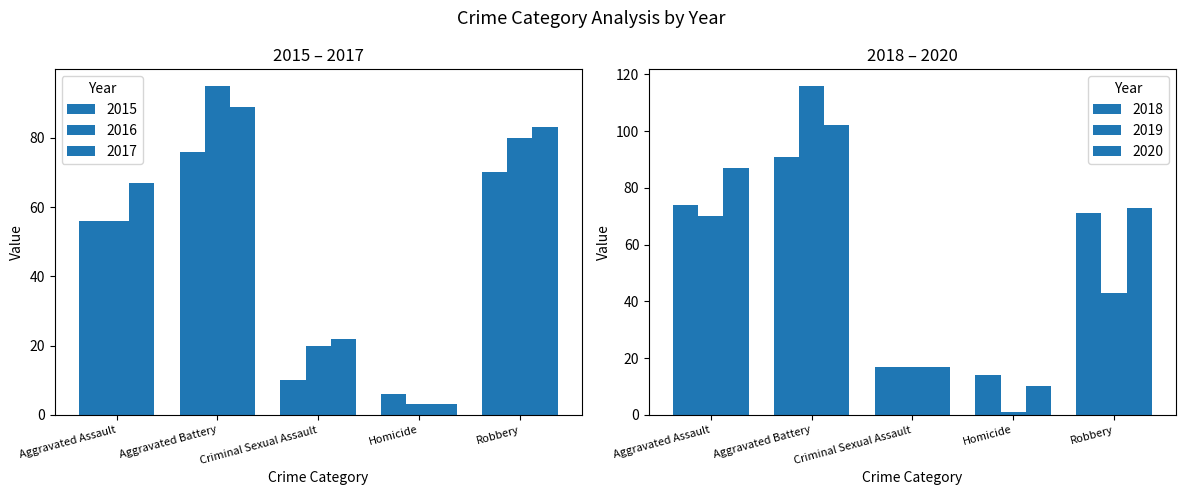

Read the 2016 value at Criminal Sexual Assault.

20